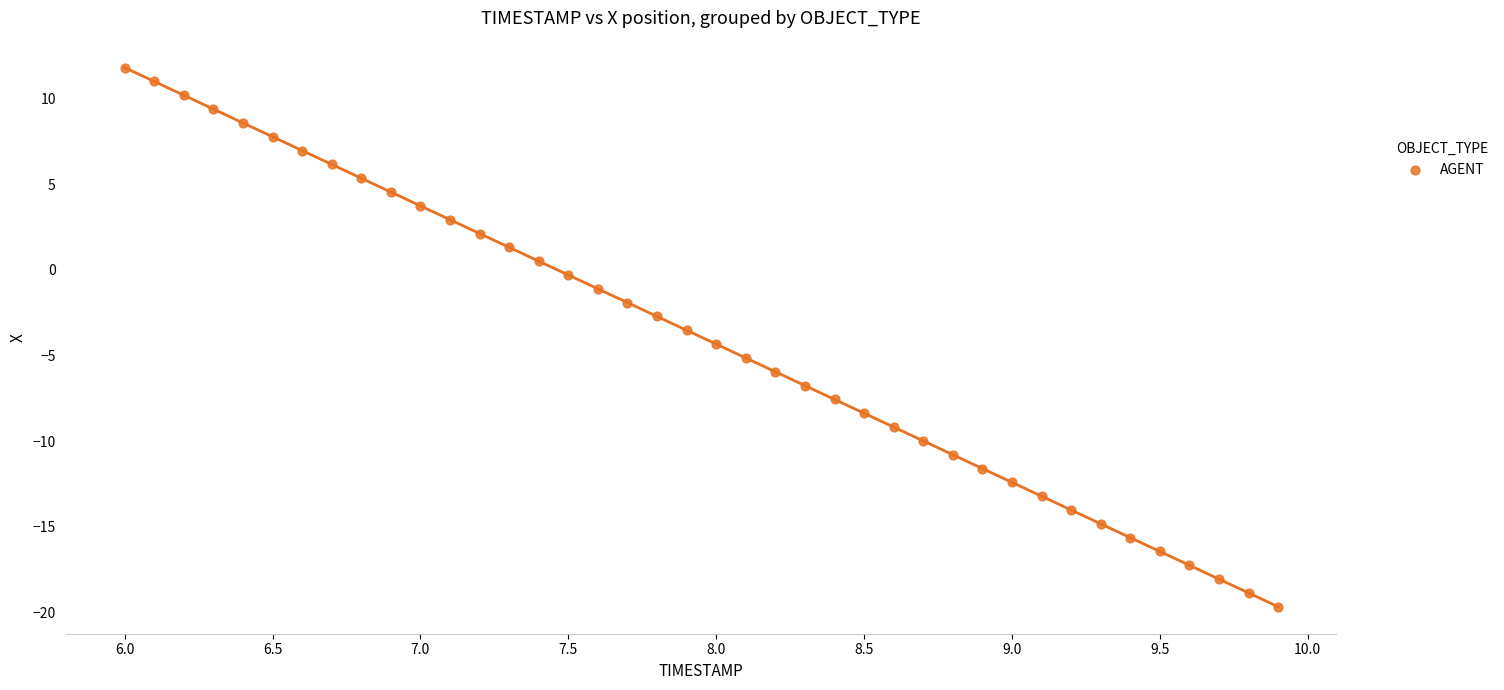

What is the range of X values (max minus min)?

3.9